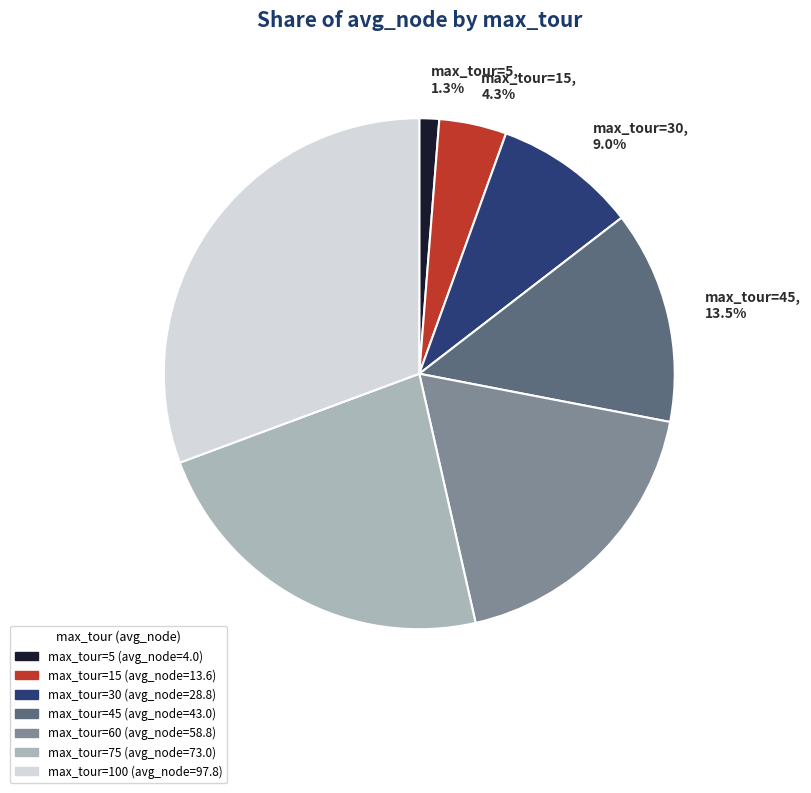

How much of the chart is everything except max_tour=15, 4.3%?

95.7%